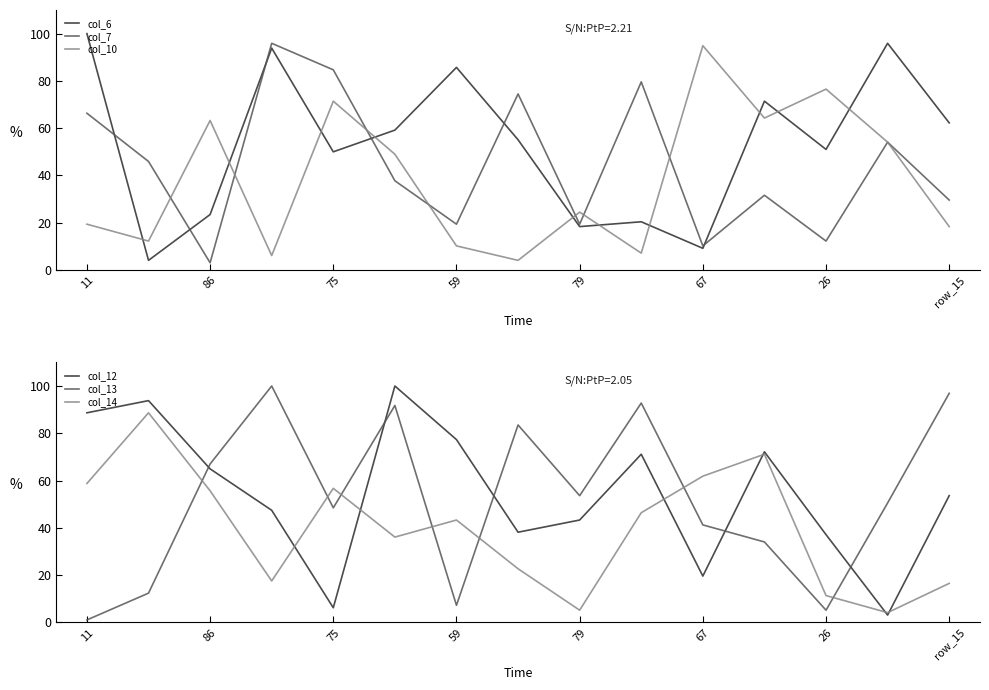

What are all the series names shown in the legend?

col_6, col_7, col_10, col_12, col_13, col_14